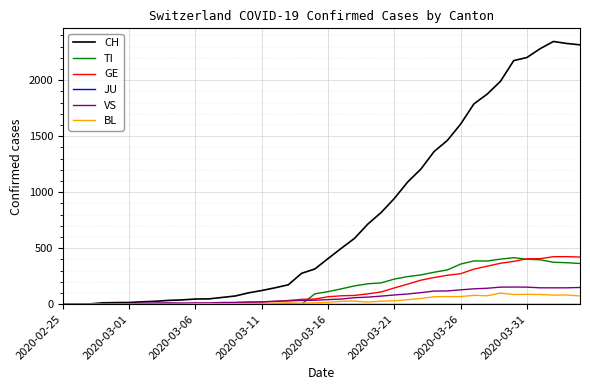

What is the greatest value displayed?

2345